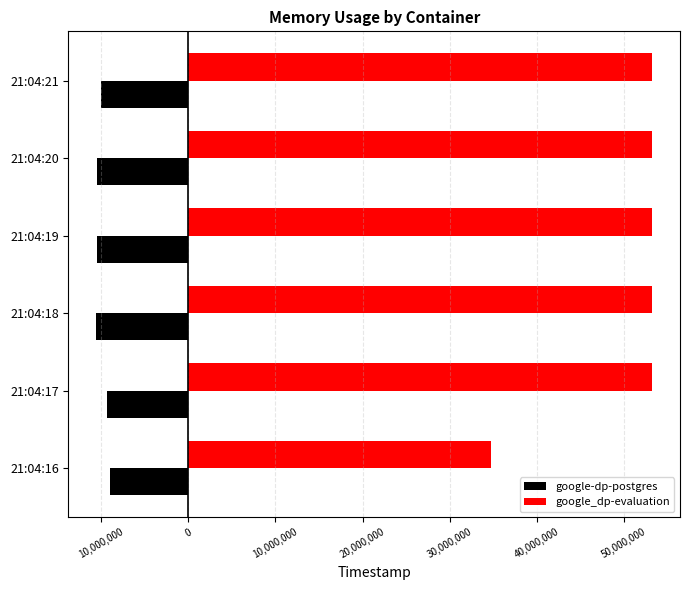

What are all the series names shown in the legend?

google-dp-postgres, google_dp-evaluation